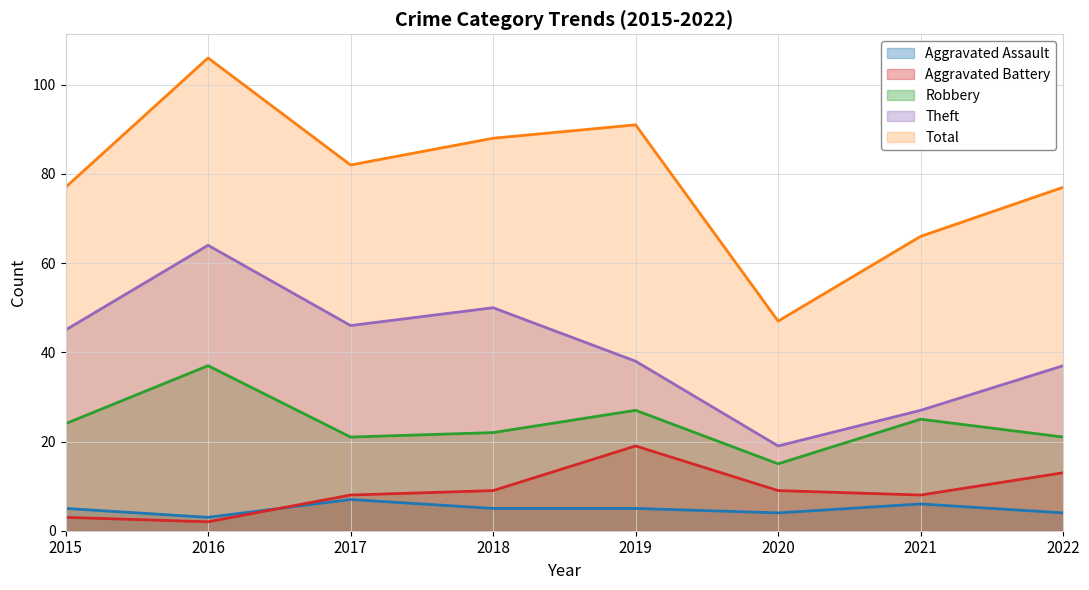

What is the sum of all Robbery values?

192